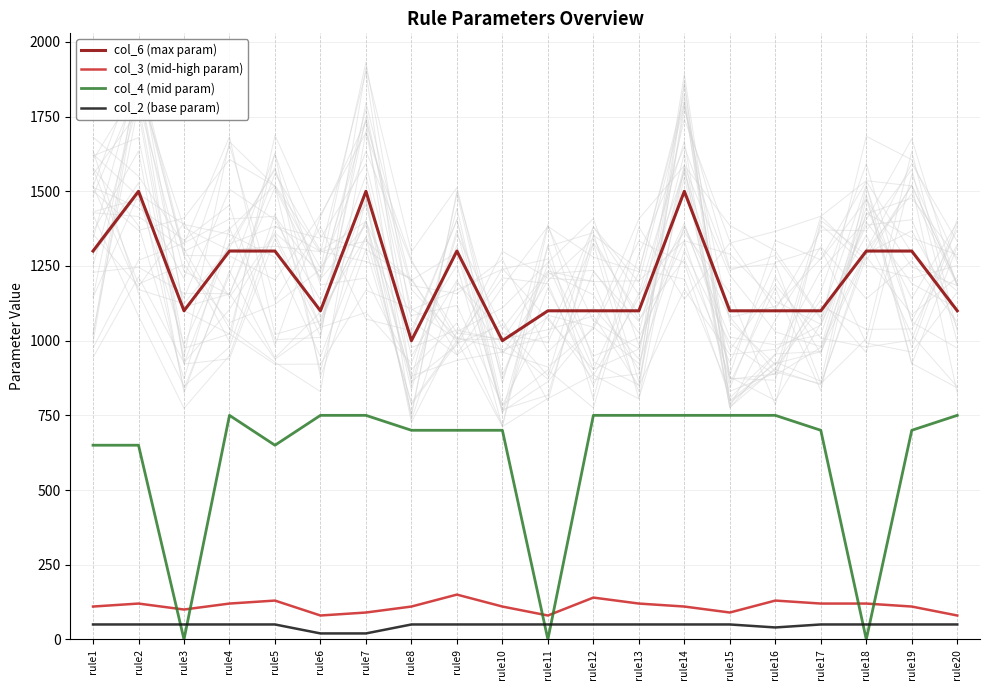

The value of col_4 (mid param) at rule3 is 364. True or false?

False